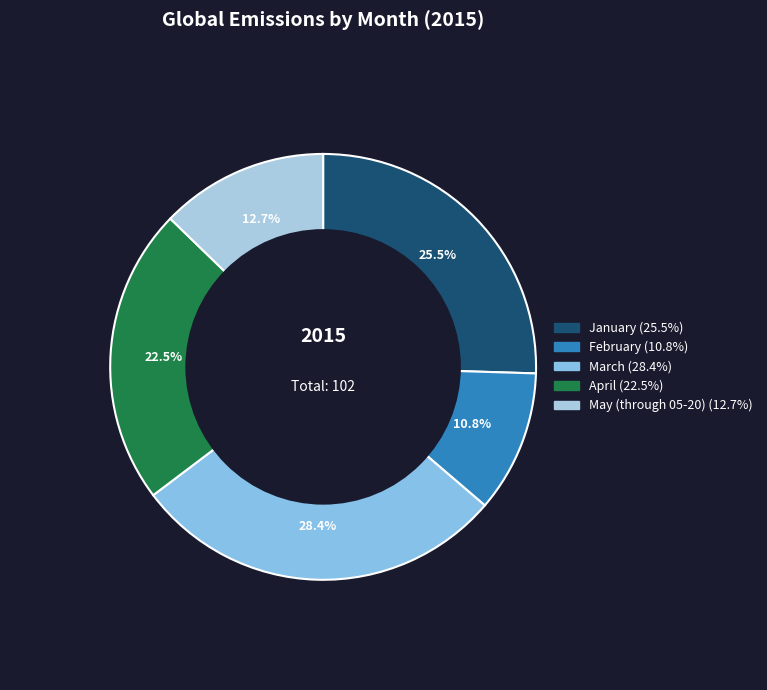

Count the number of slices in the pie.

5